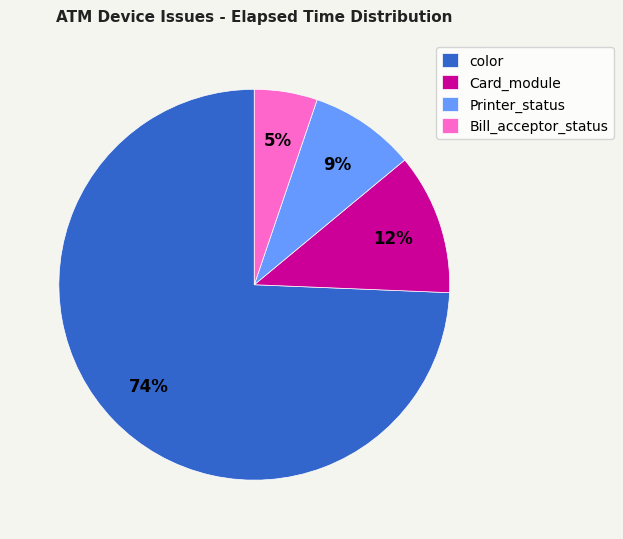

What is the ratio of the value at Card_module to the value at color?

0.2